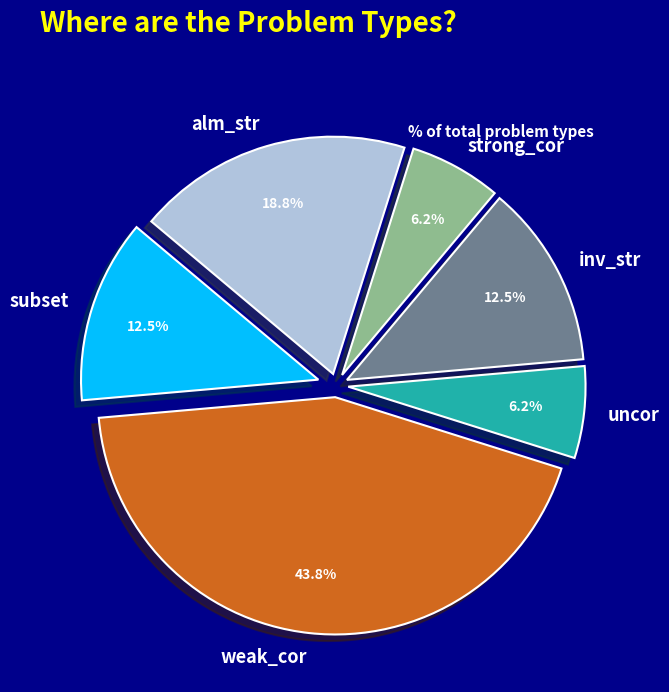

Count the number of slices in the pie.

6